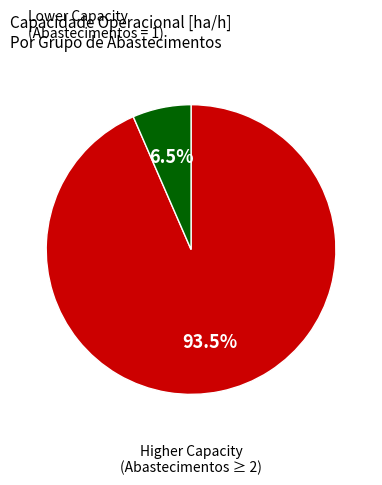

Is there any slice that represents more than half of the pie?

Yes